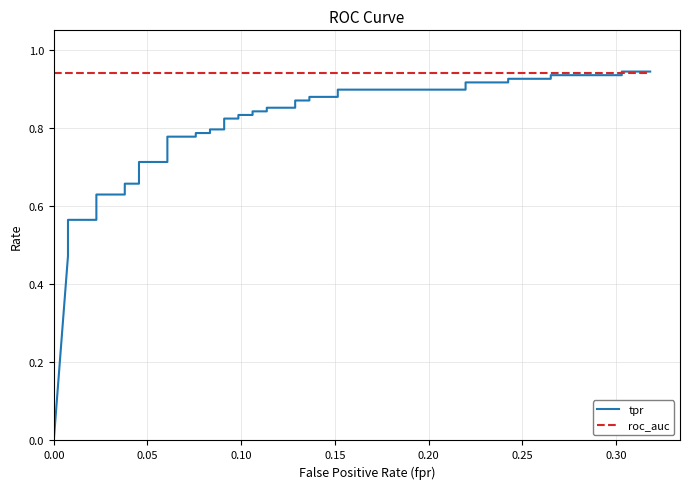

Which series changed the most between 21 and 28?

tpr